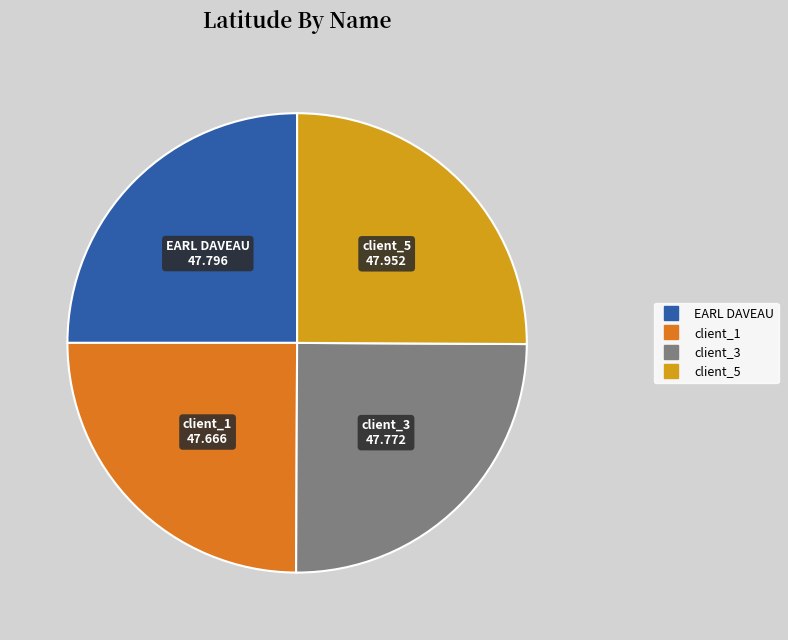

Is it true that client_3 is 25% of the pie?

True